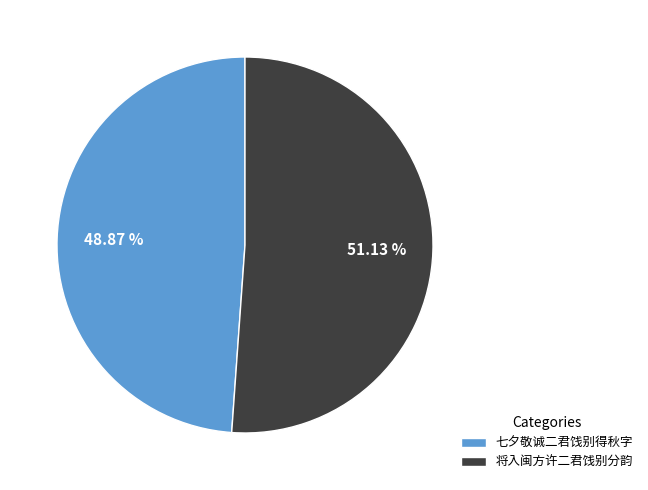

Count the number of slices in the pie.

2